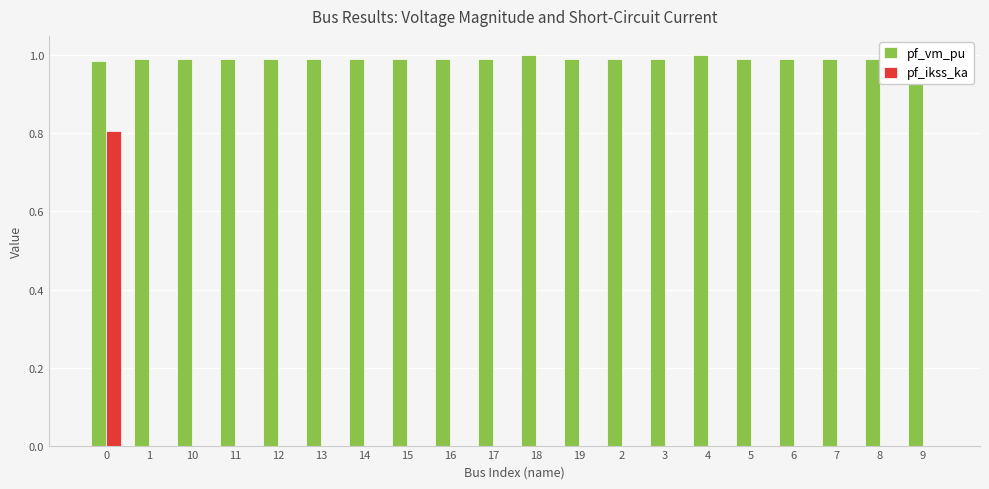

Which series has the largest total across all categories?

pf_vm_pu